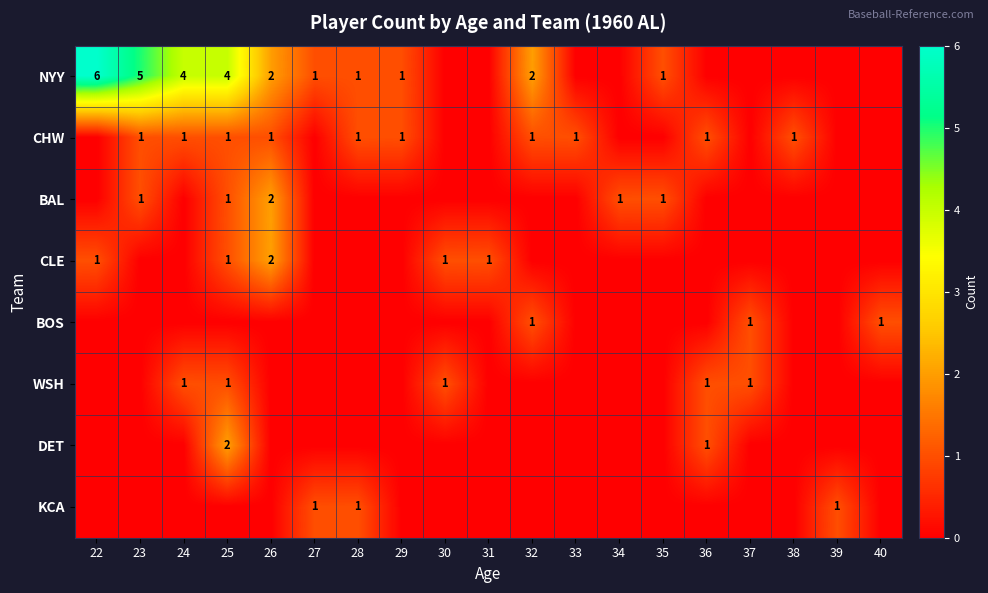

Is the value of BOS at 38 greater than the value of CLE at 37?

No